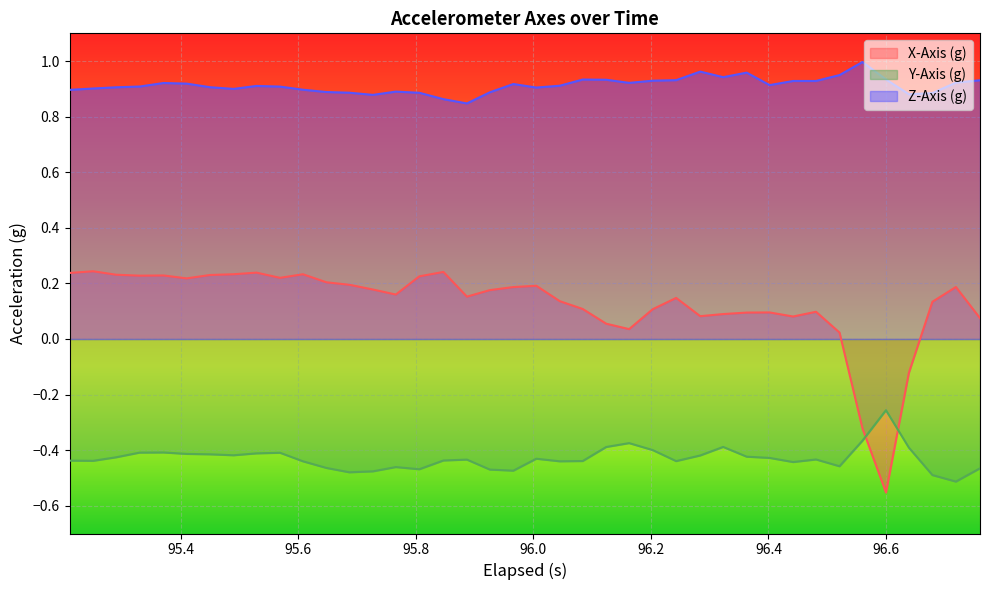

Which series has the largest range (max minus min)?

X-Axis (g)